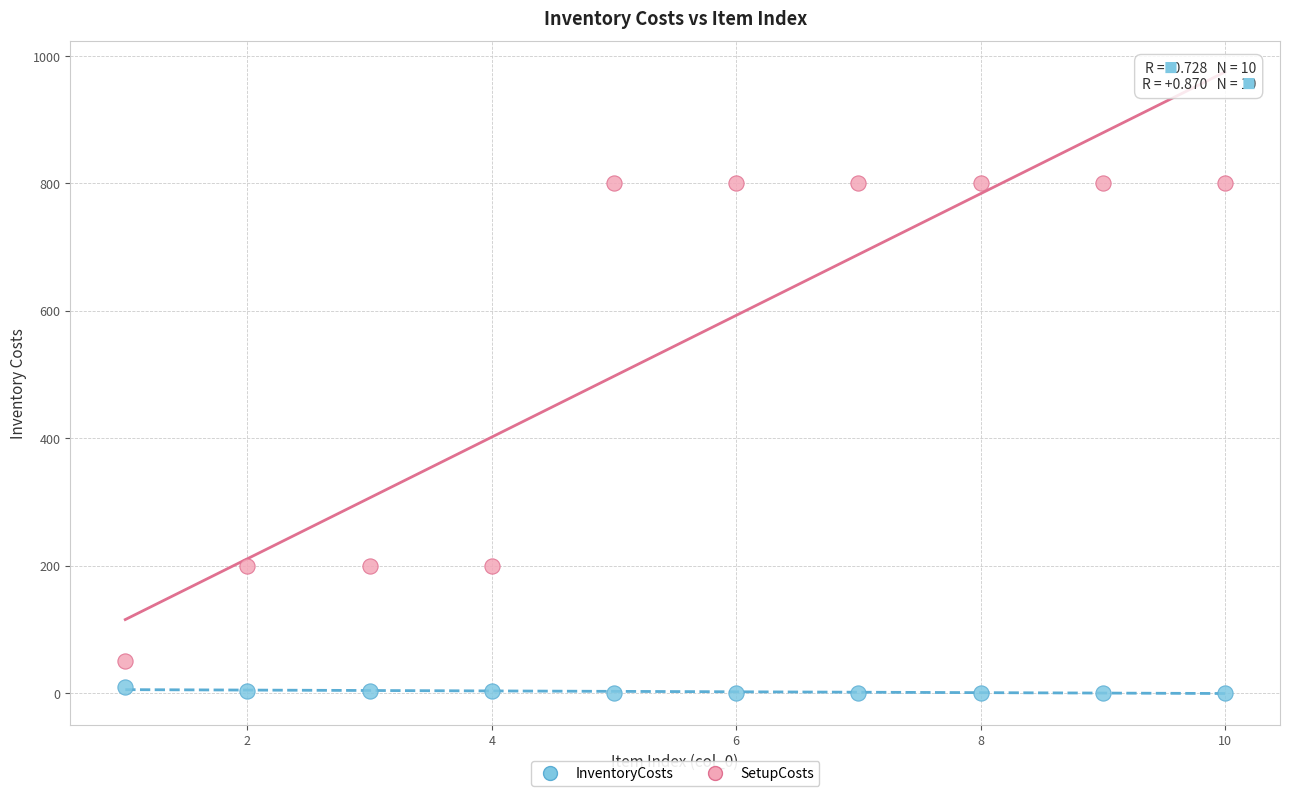

Across all data points, what is the range of Y values (max minus min)?

799